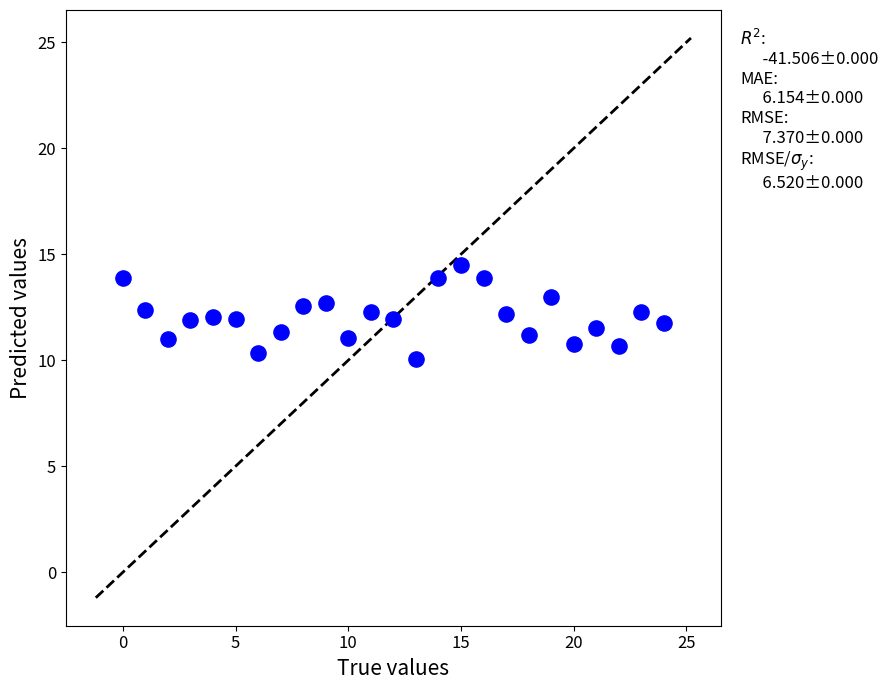

What is the range of Y values (max minus min)?

4.4